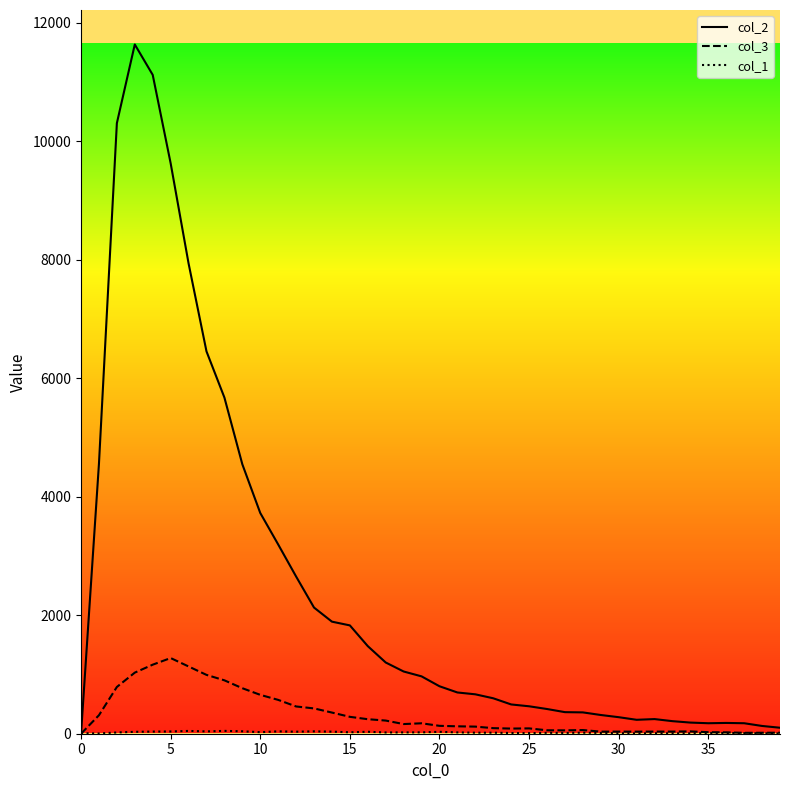

Which series has the largest total across all categories?

col_2